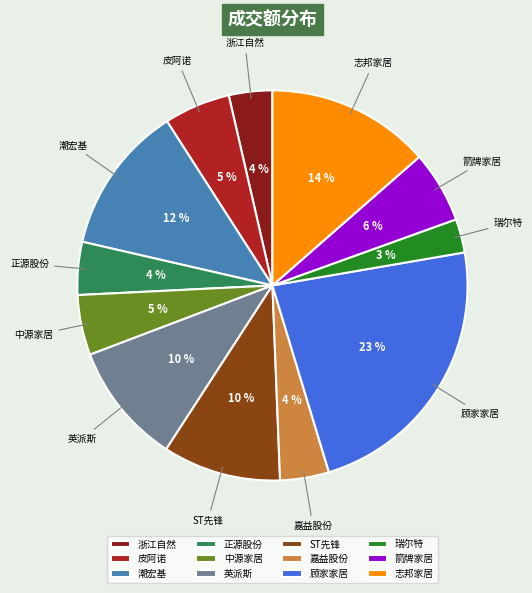

What is the largest slice in the pie chart?

顾家家居